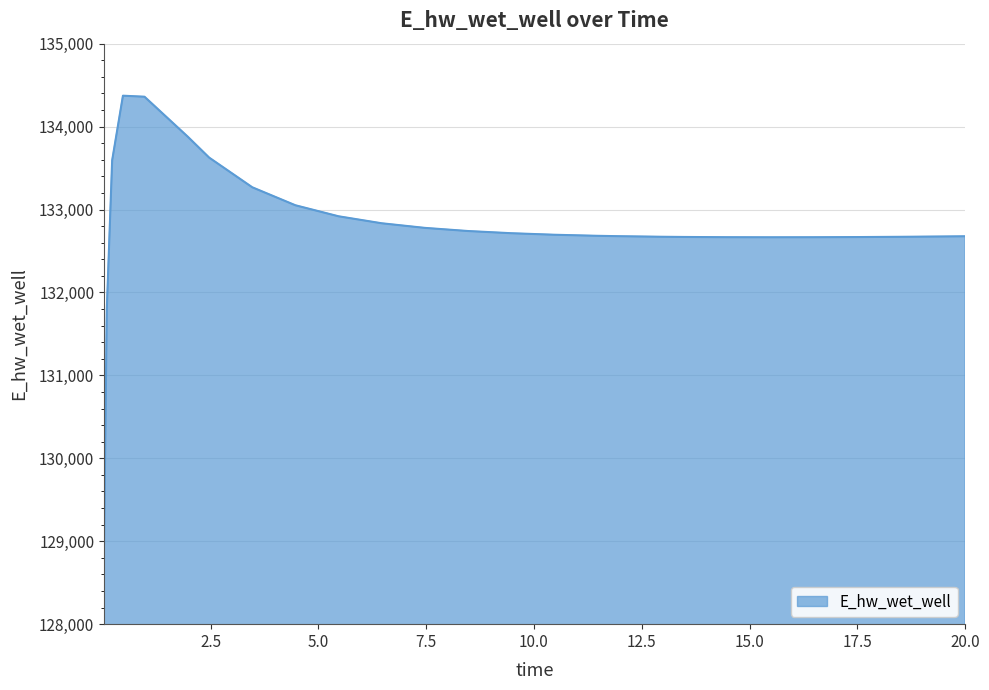

What is the smallest value displayed?

128975.4